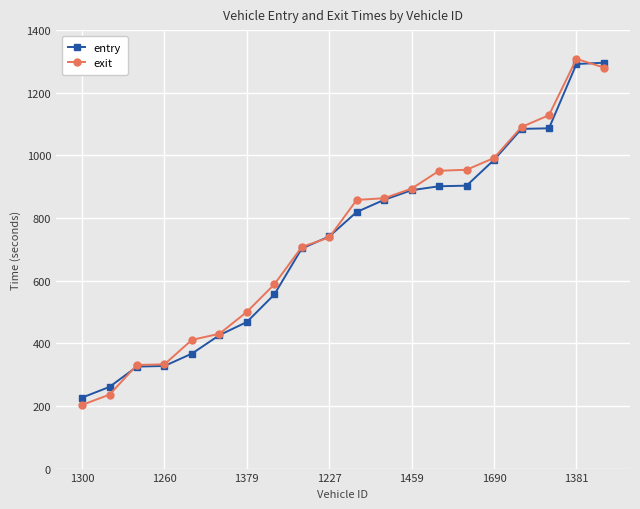

Which series has the largest range (max minus min)?

exit